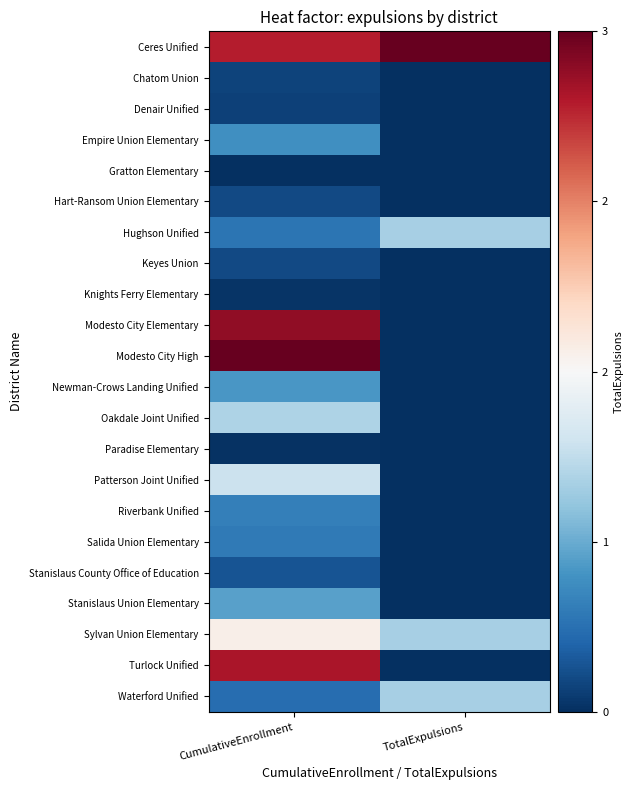

At which category does the chart reach its peak across all series?

TotalExpulsions